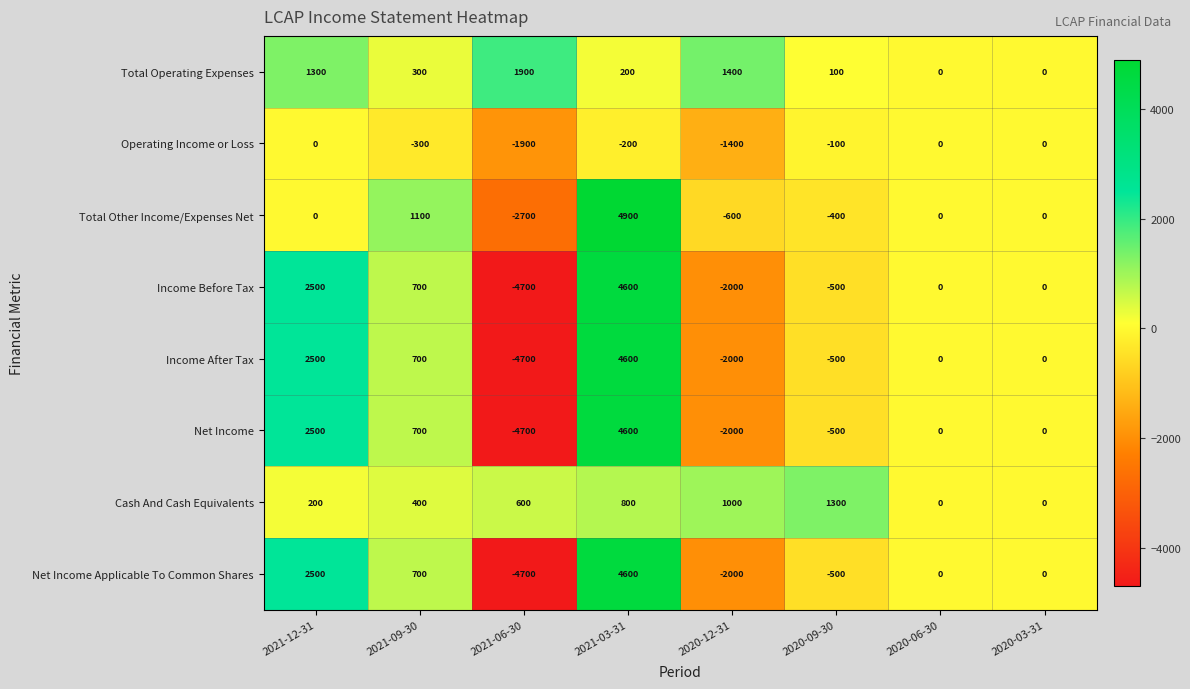

At how many categories does at least one series exceed 371?

6